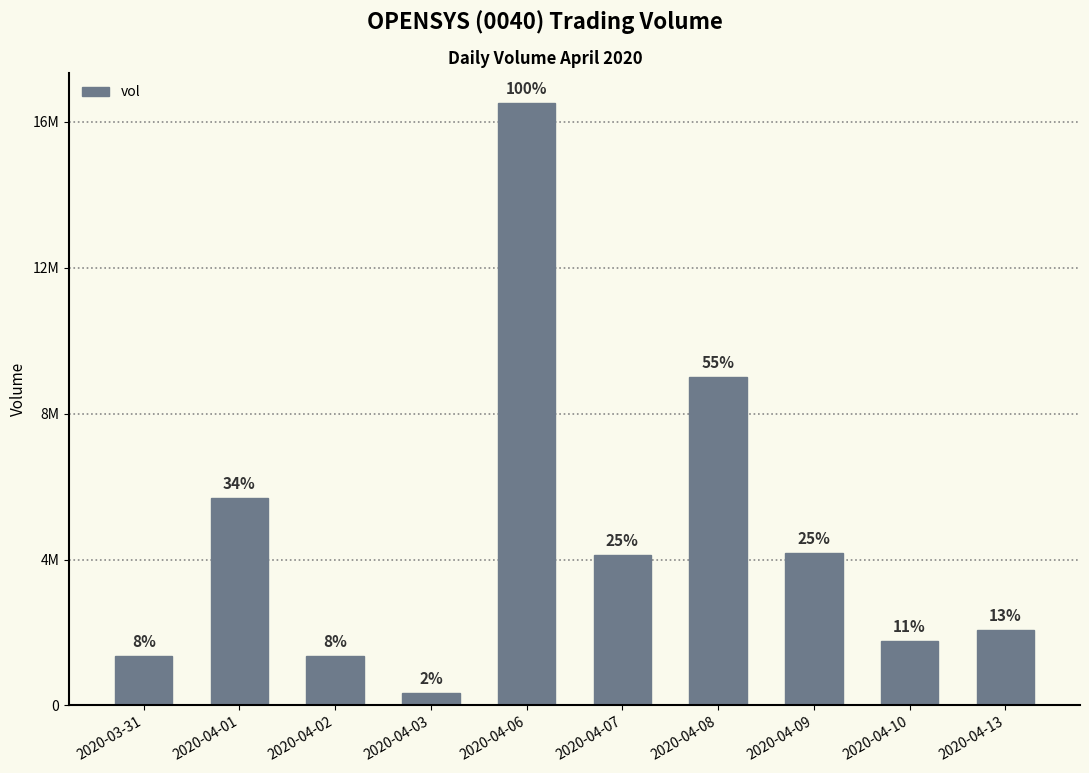

What is the change in value from 2020-04-07 to 2020-04-09?

+45200